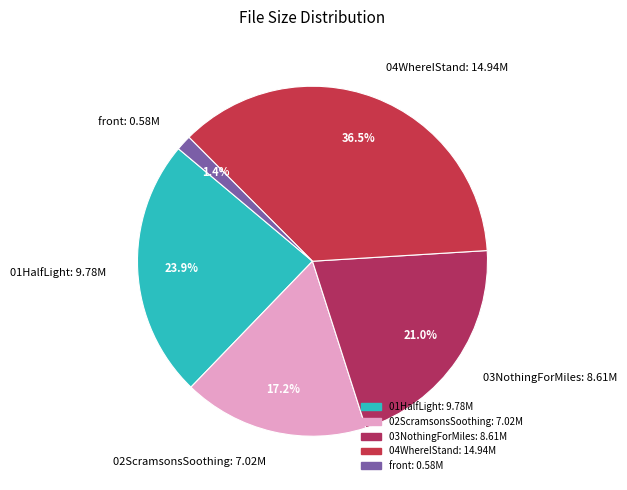

Is there a majority slice in this chart?

No